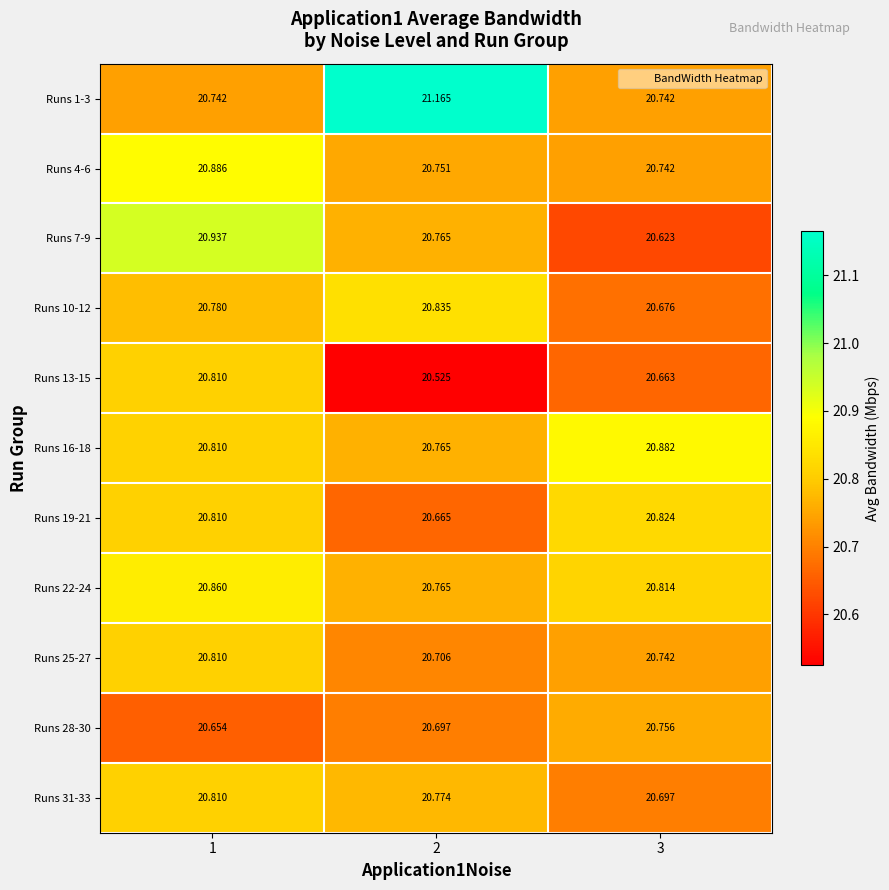

Is the value of Runs 31-33 at 2 greater than the value of Runs 25-27 at 3?

Yes